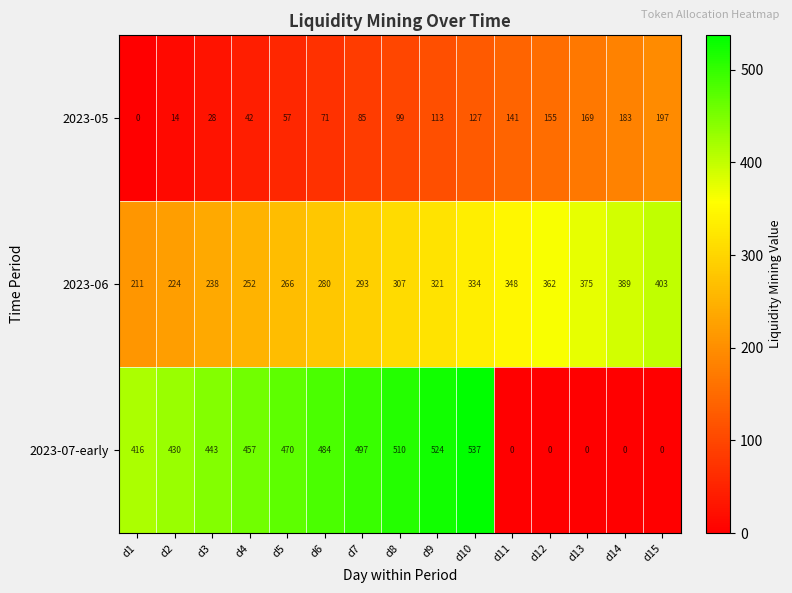

What is the highest value of the 2023-07-early series?

537